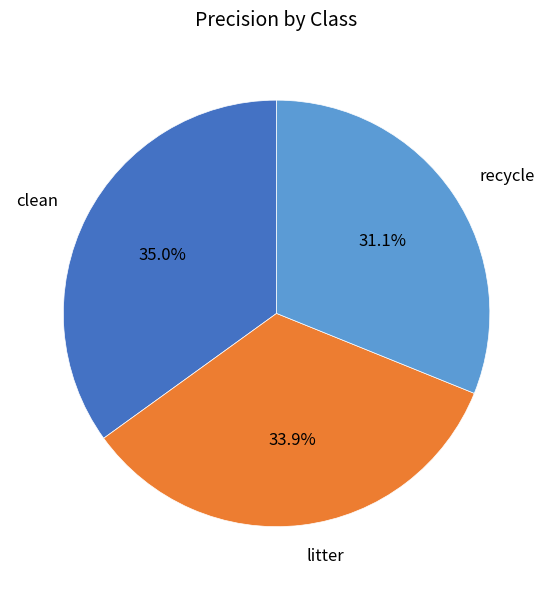

Which has a higher value, litter or clean?

clean